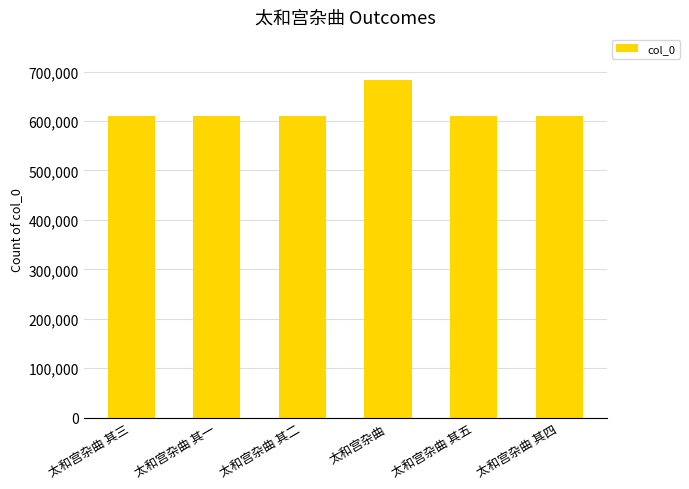

How many data points are less than 609616?

3